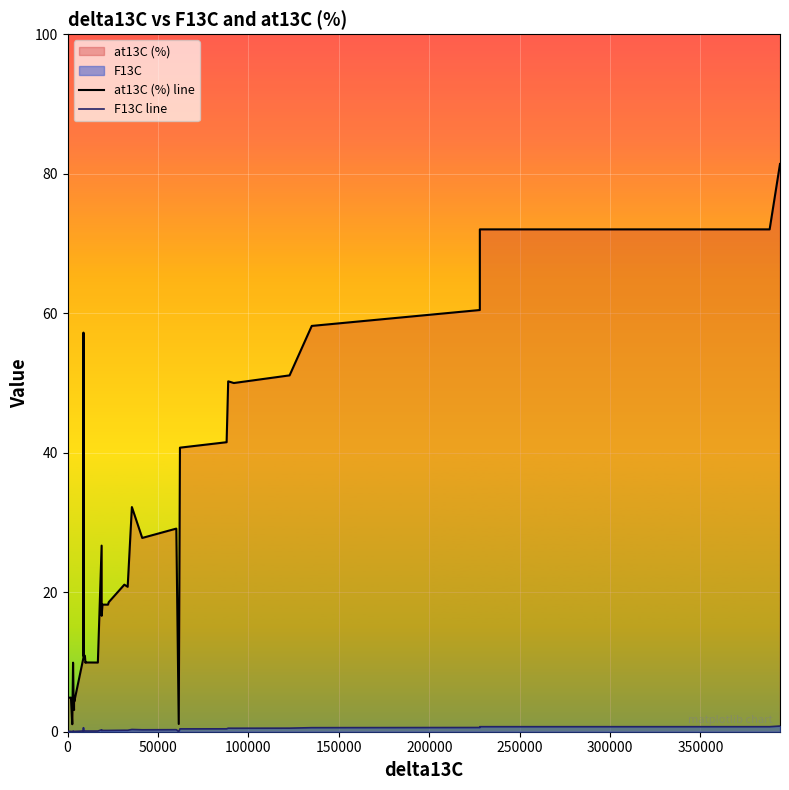

Rank the series by their average value, from lowest to highest.

F13C line, at13C (%) line